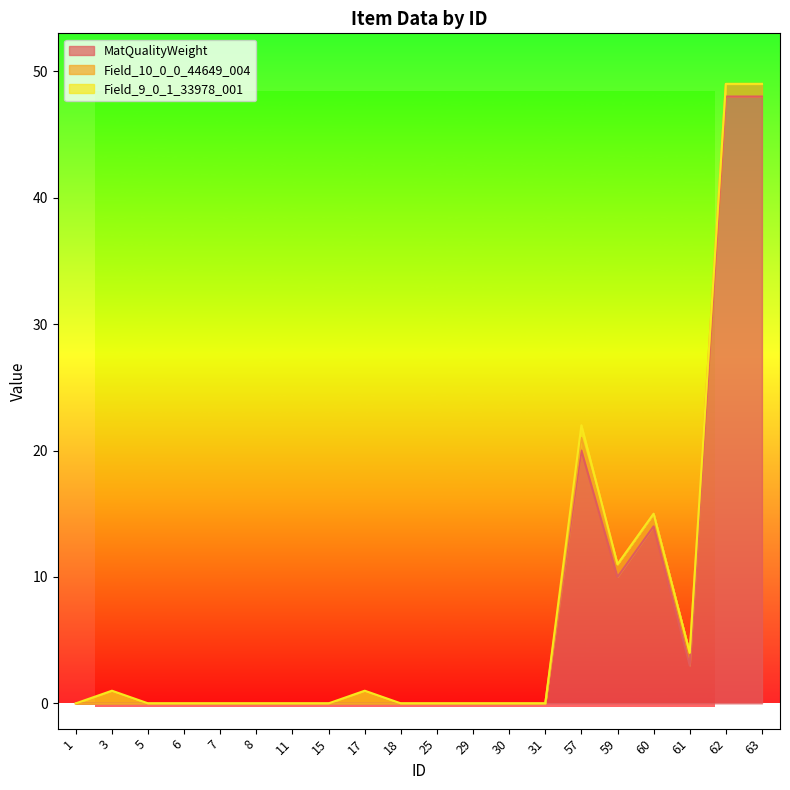

Which series has the largest total across all categories?

MatQualityWeight